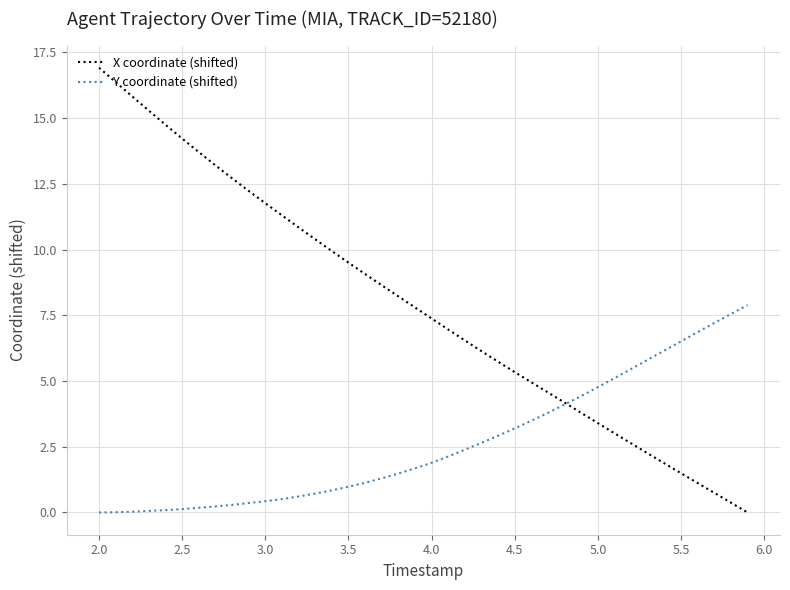

Which series has the largest total across all categories?

X coordinate (shifted)